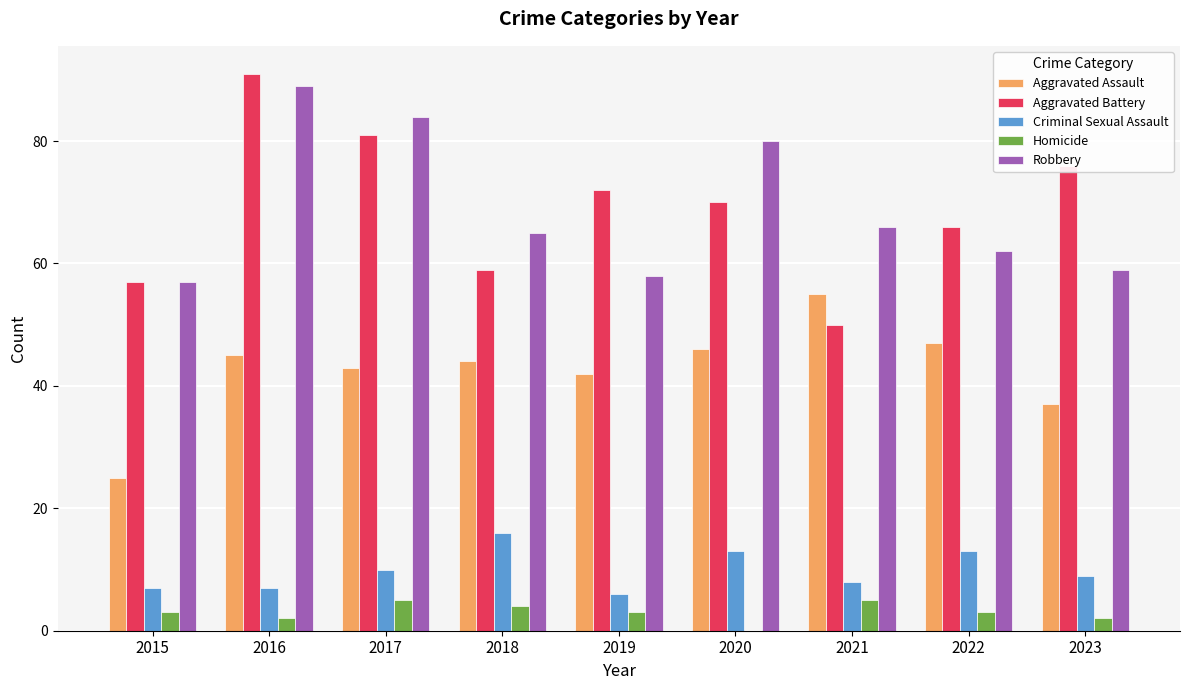

Read the Aggravated Assault value at 2017.

43